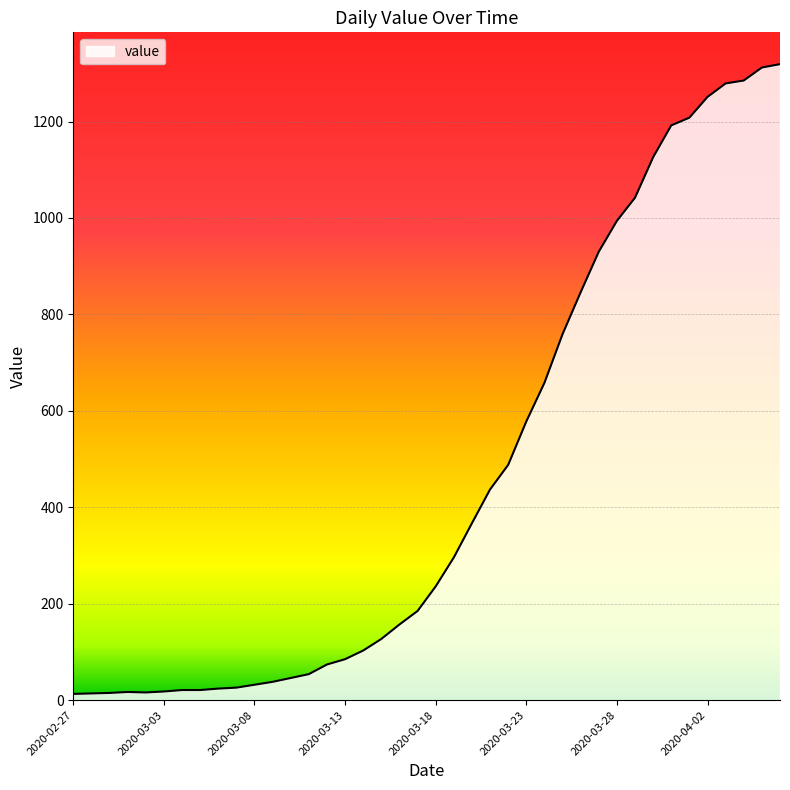

What is the greatest value displayed?

1319